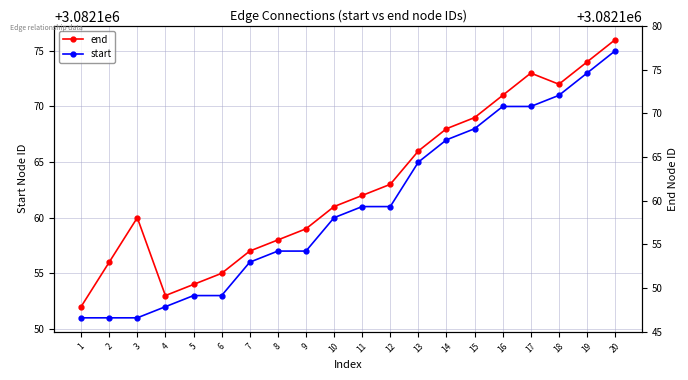

Where is the first local minimum for end?

4